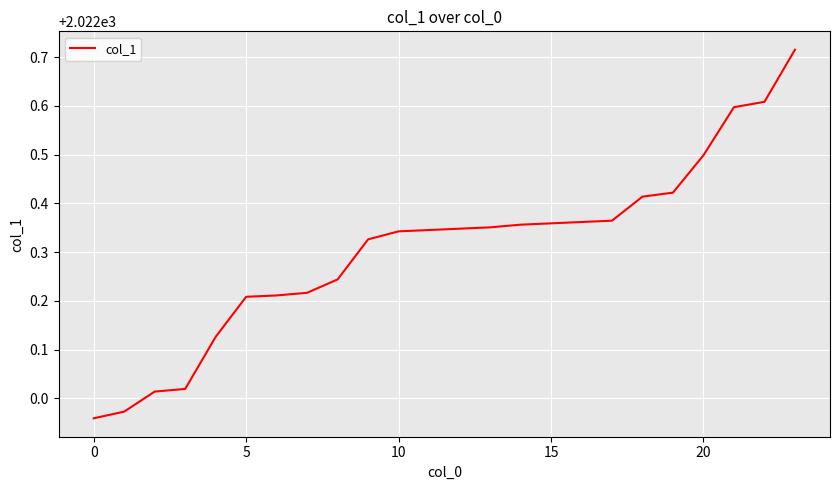

What is the difference between the maximum and minimum values?

0.8